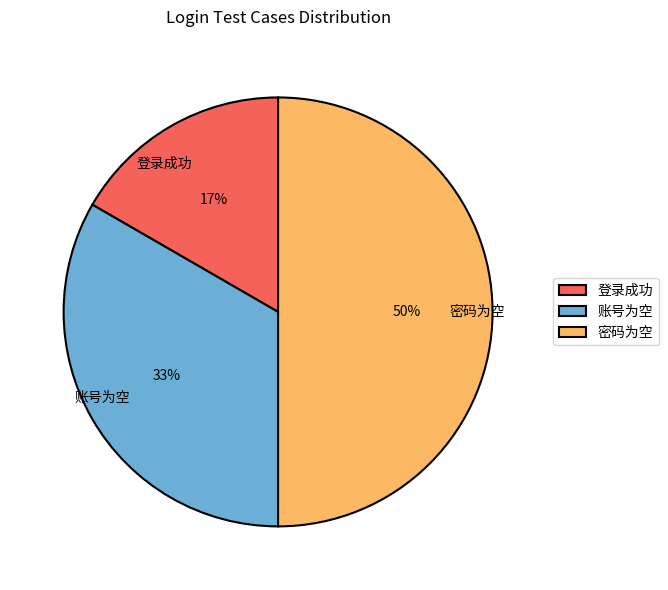

What is the largest slice in the pie chart?

密码为空